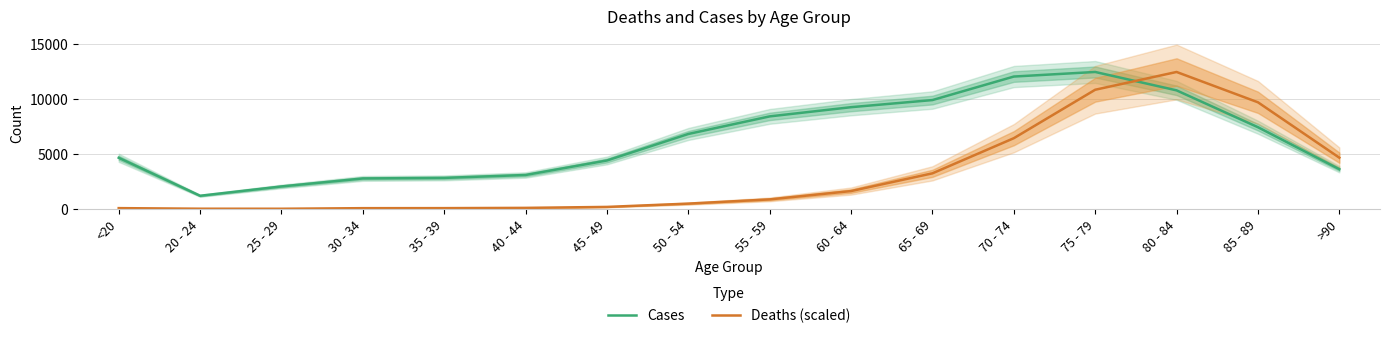

At which category is the sum across all series the highest?

75 - 79